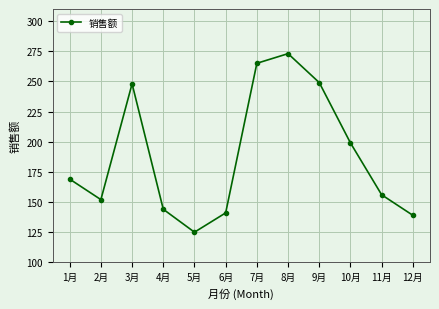

What is the sum of the values at 5月 and 11月?

281